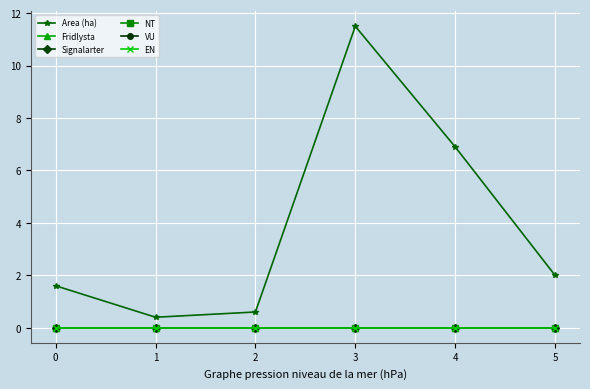

Is this an area chart (filled region under the line)?

No